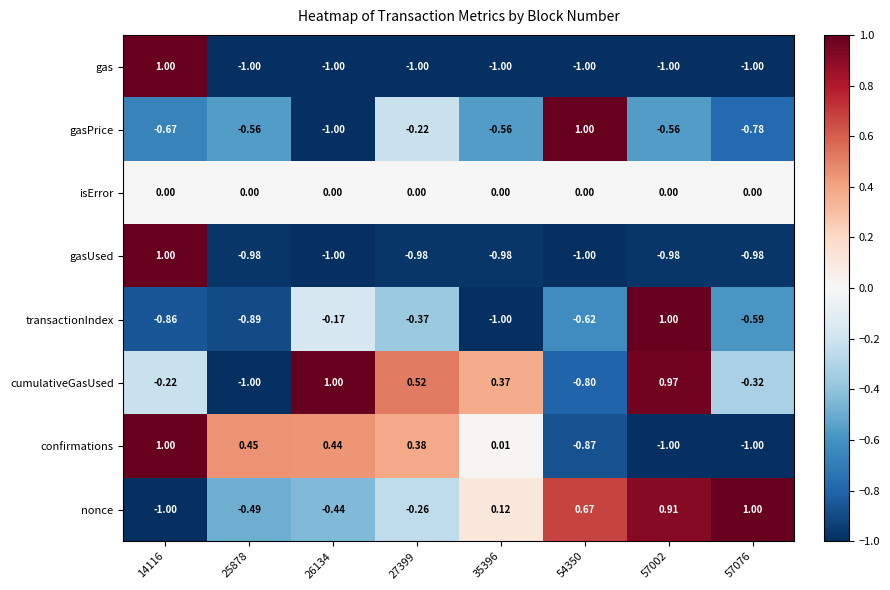

How many series are shown in this chart?

8